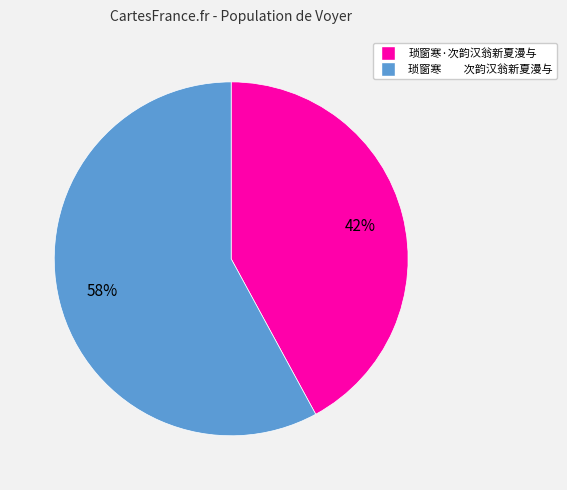

Between 琐窗寒·次韵汉翁新夏漫与 and 琐窗寒 次韵汉翁新夏漫与, which is larger?

琐窗寒 次韵汉翁新夏漫与